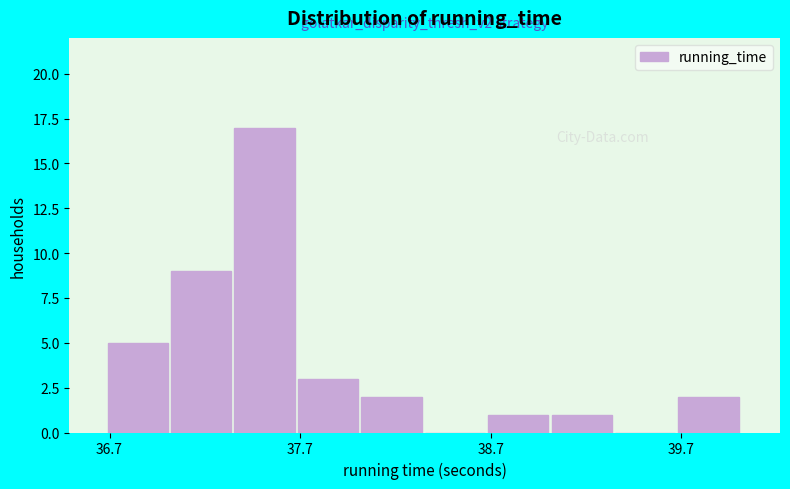

Read against the x-axis, roughly where is the centre of the tallest bar?

37.5